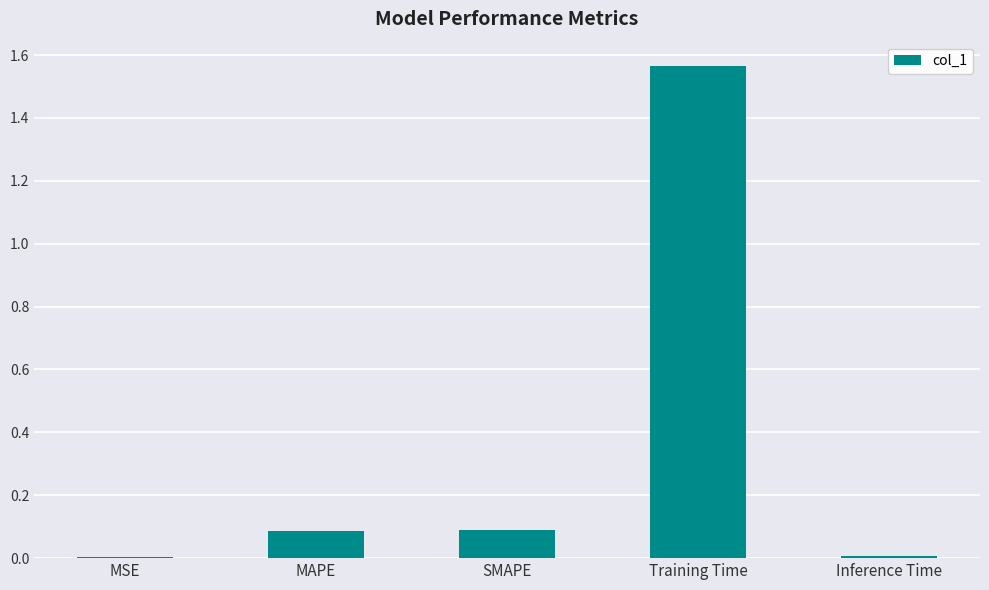

The value at MAPE is 0.1. True or false?

True